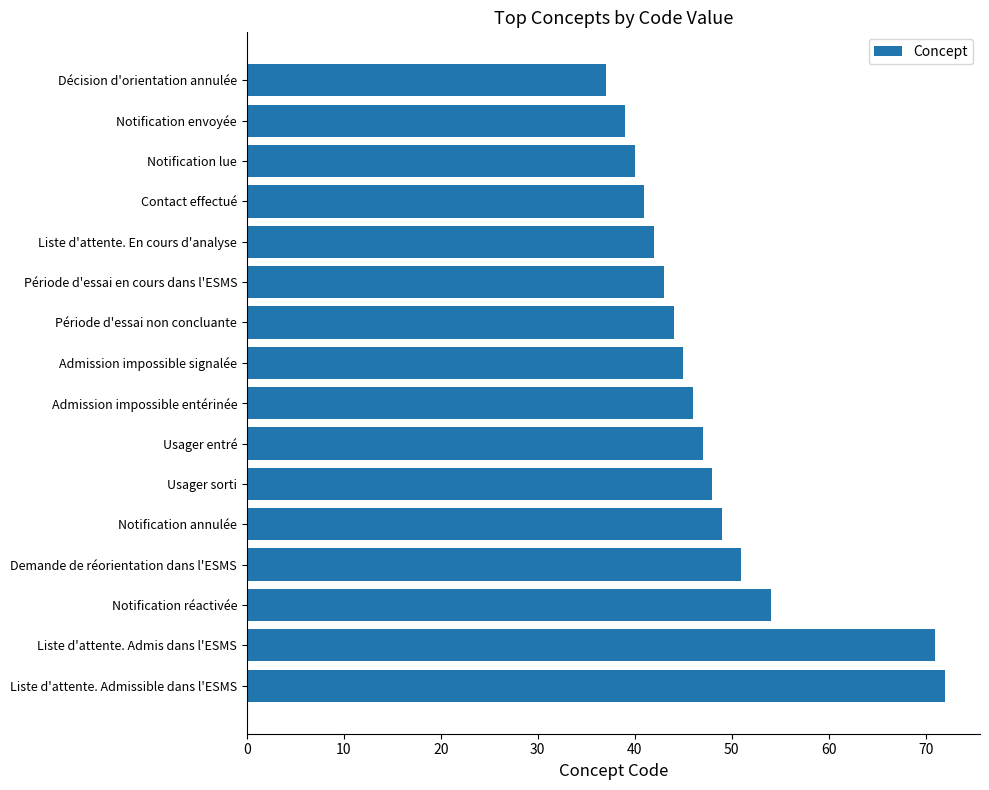

Reading bottom to top, transcribe all the data shown in this chart.

Liste d'attente. Admissible dans l'ESMS=72	Liste d'attente. Admis dans l'ESMS=71	Notification réactivée=54	Demande de réorientation dans l'ESMS=51	Notification annulée=49	Usager sorti=48	Usager entré=47	Admission impossible entérinée=46	Admission impossible signalée=45	Période d'essai non concluante=44	Période d'essai en cours dans l'ESMS=43	Liste d'attente. En cours d'analyse=42	Contact effectué=41	Notification lue=40	Notification envoyée=39	Décision d'orientation annulée=37